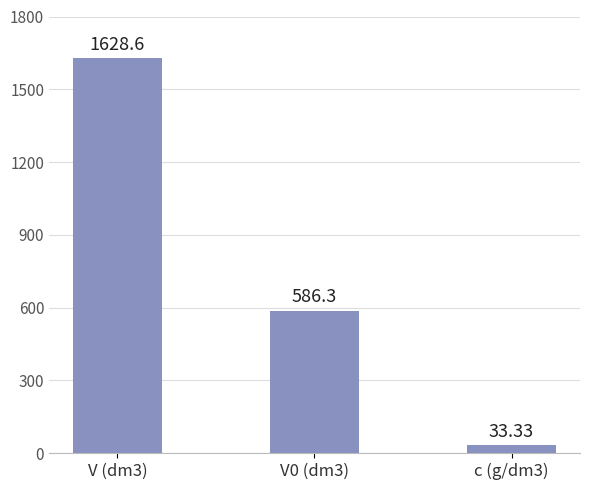

How many series are shown in this chart?

1